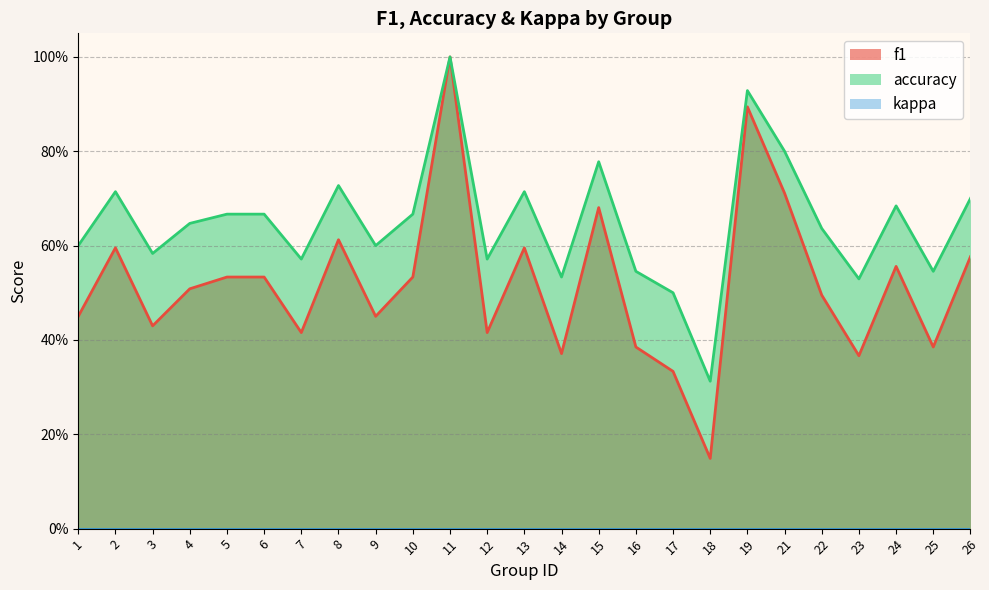

How many interior local peaks does the f1 series have?

7